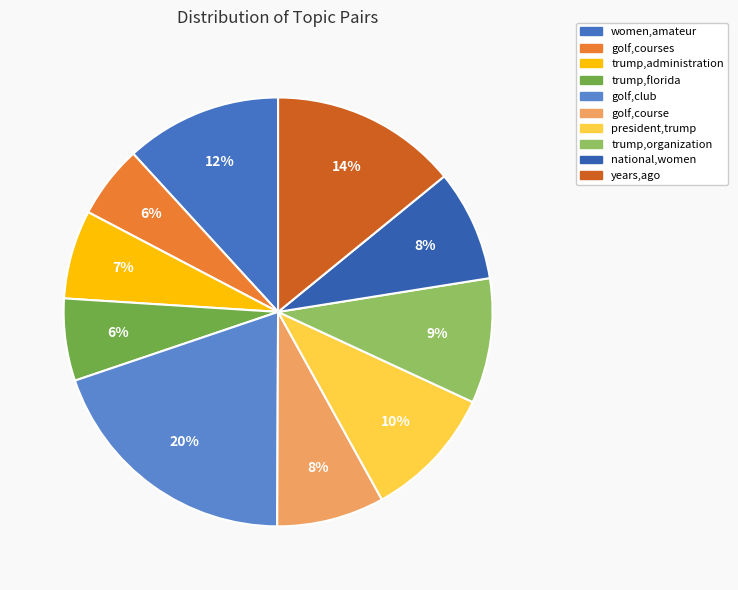

To the nearest percent, what percentage of the pie is trump,organization?

9%